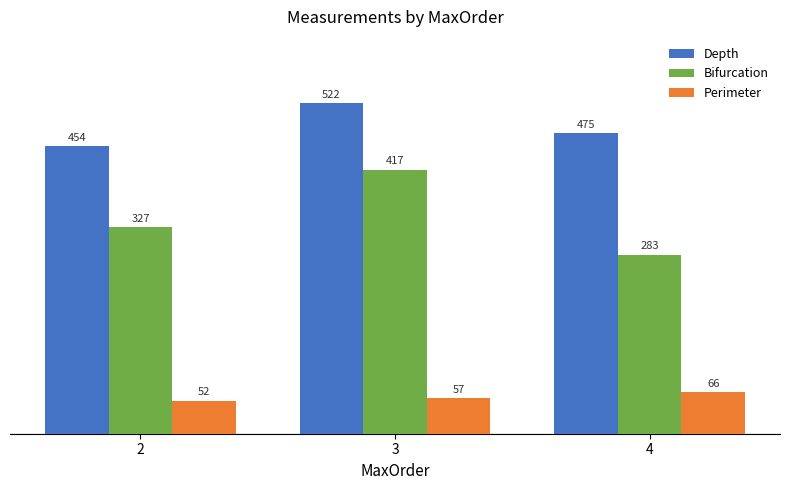

What is the difference between the maximum and second lowest values in the Depth series?

47.4